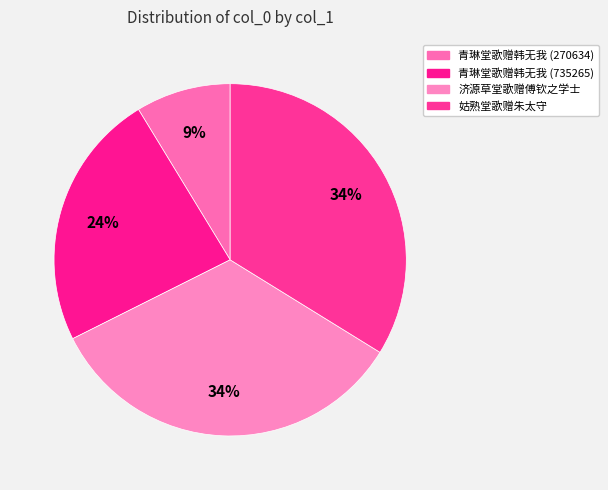

To the nearest percent, what portion does 济源草堂歌赠傅钦之学士 represent?

34%